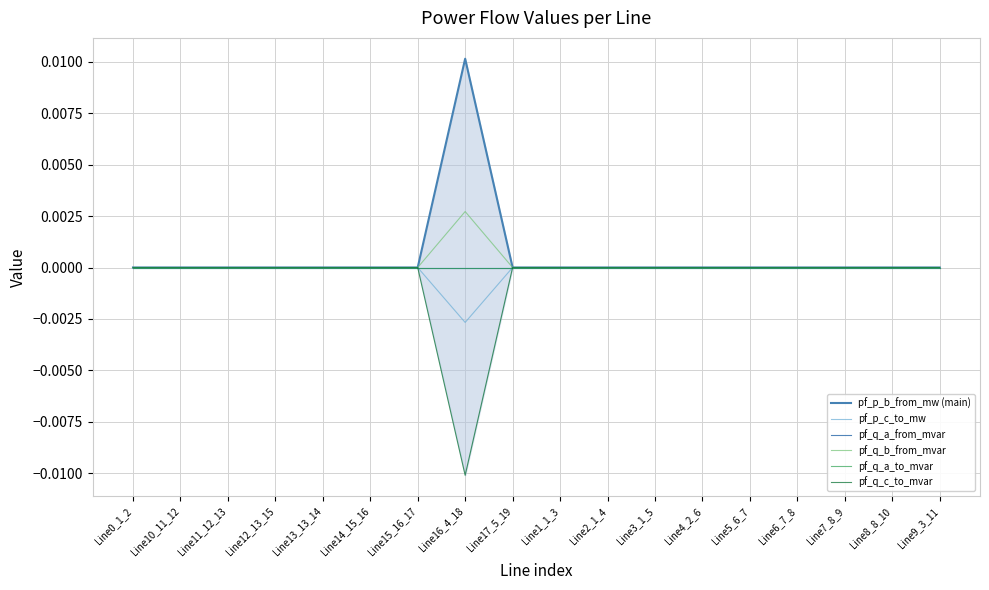

True or false: pf_p_c_to_mw and pf_p_b_from_mw (main) cross at least once.

True